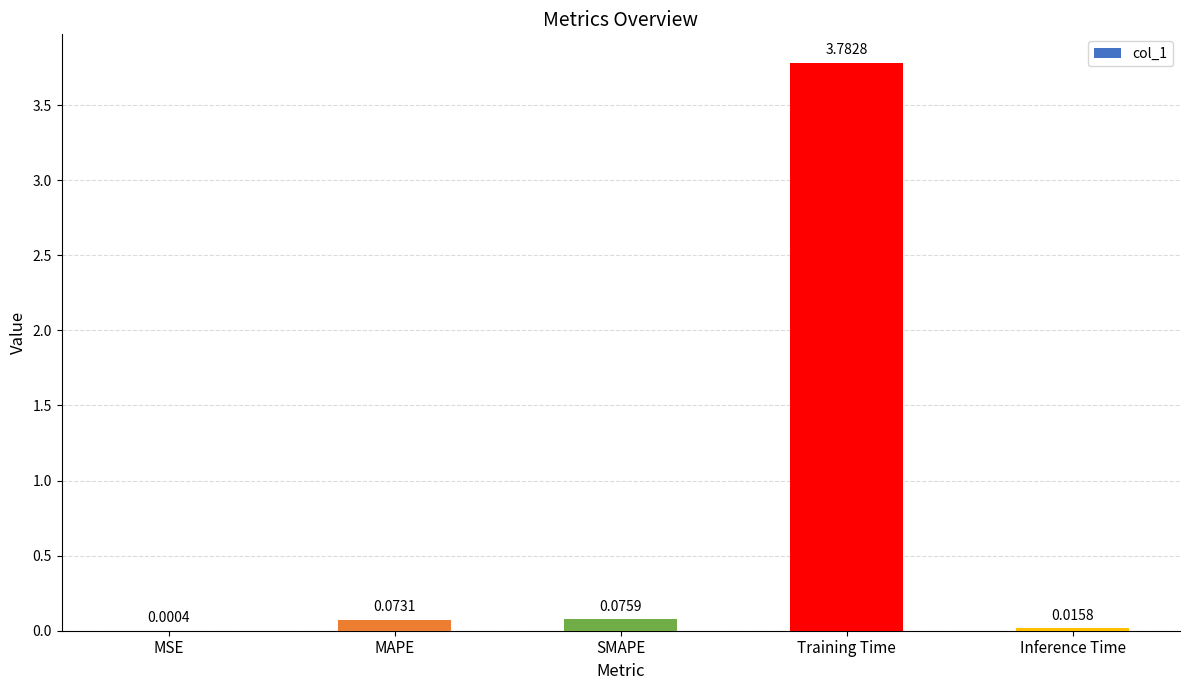

At which label is the value closest to 1?

SMAPE